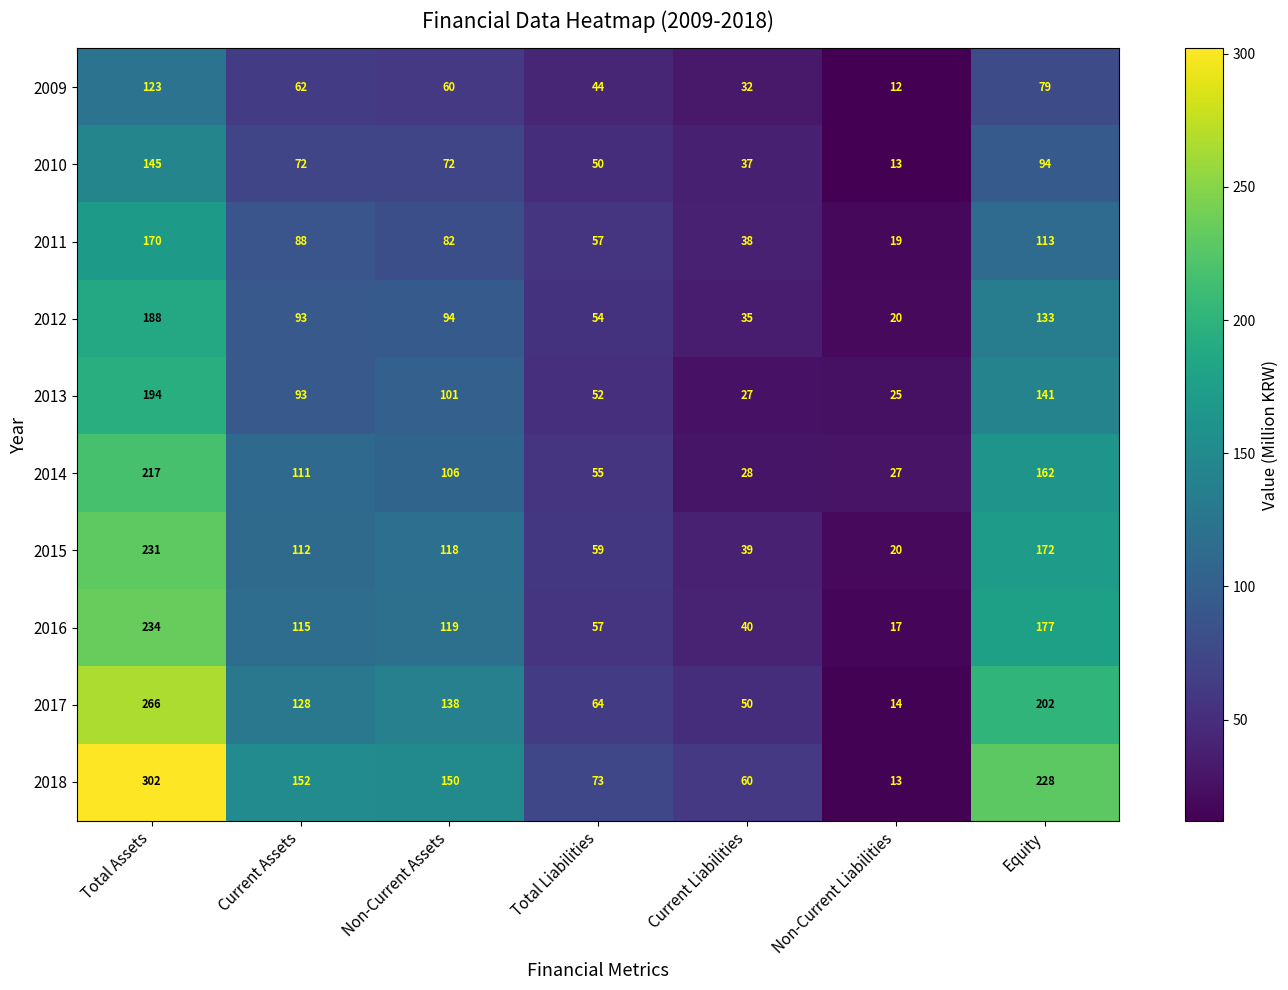

Which category has the lowest value across all series?

Non-Current Liabilities